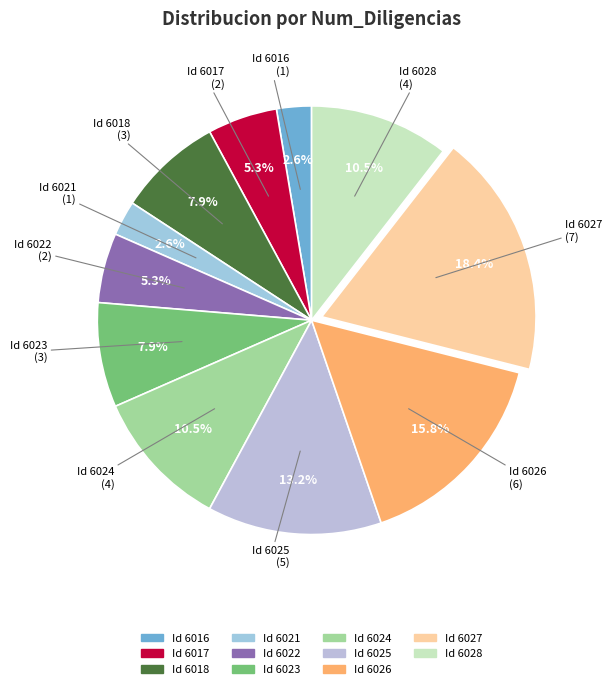

How many slices are in this pie chart?

11